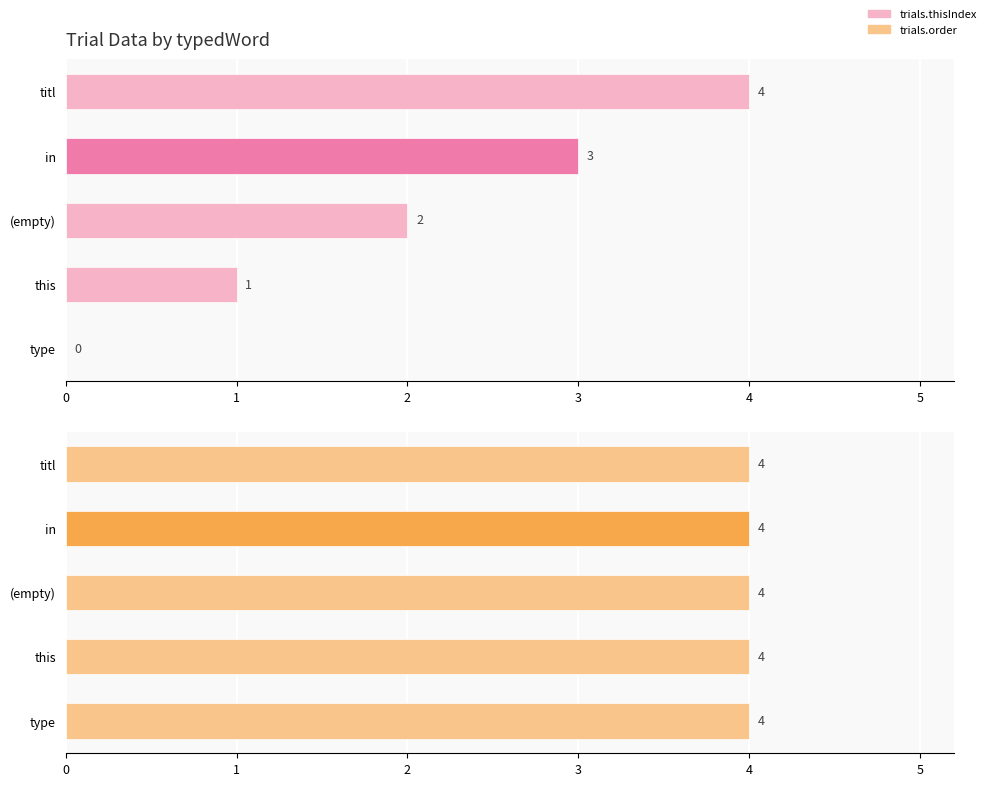

Between this and in, which is larger?

in